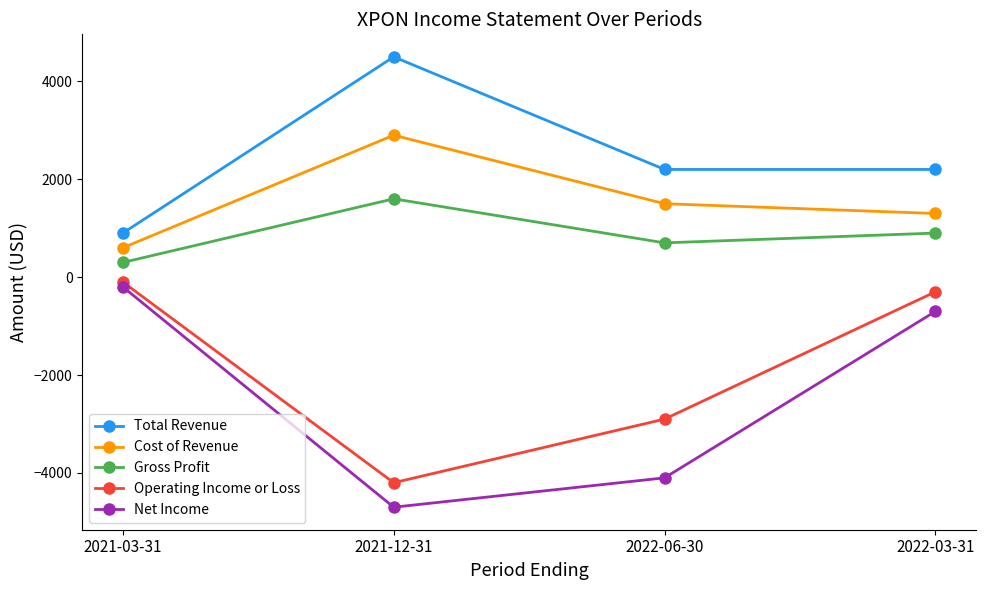

Where is Operating Income or Loss nearest to the value -2150?

2022-06-30